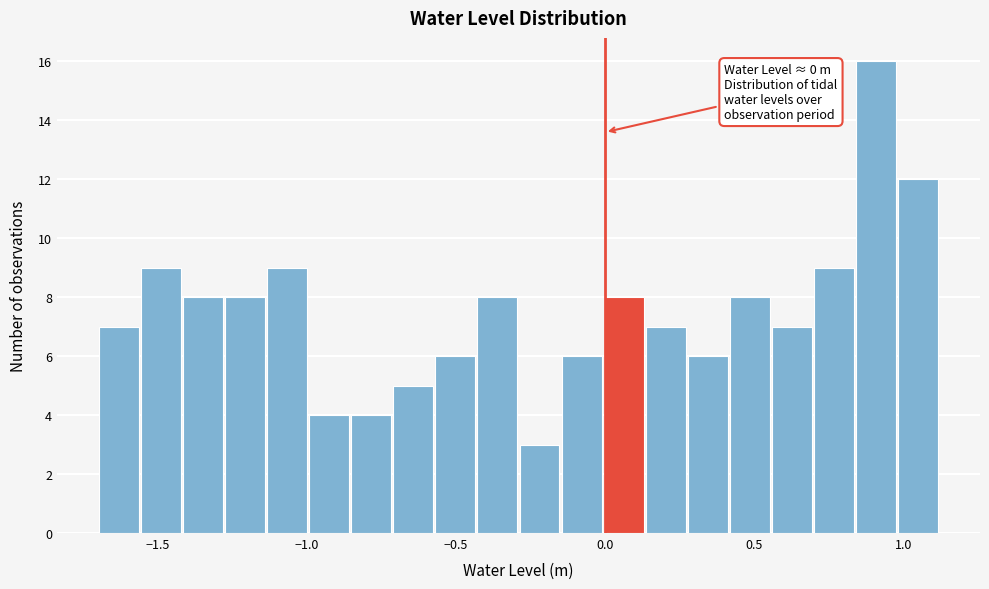

Read against the x-axis, roughly where is the centre of the tallest bar?

0.90